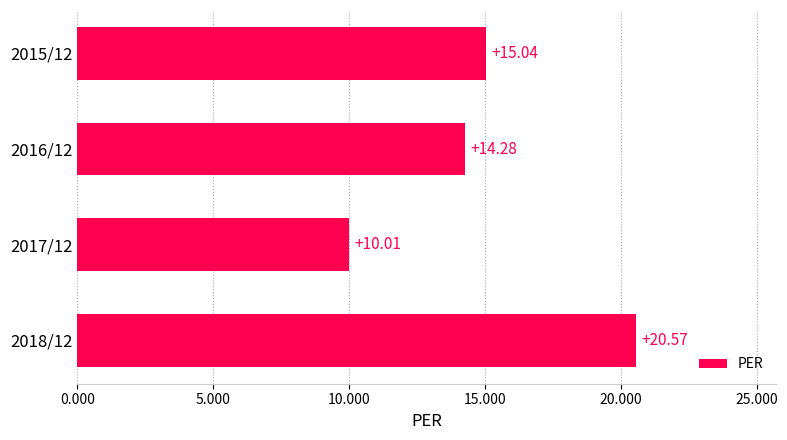

How many values are below 15?

2